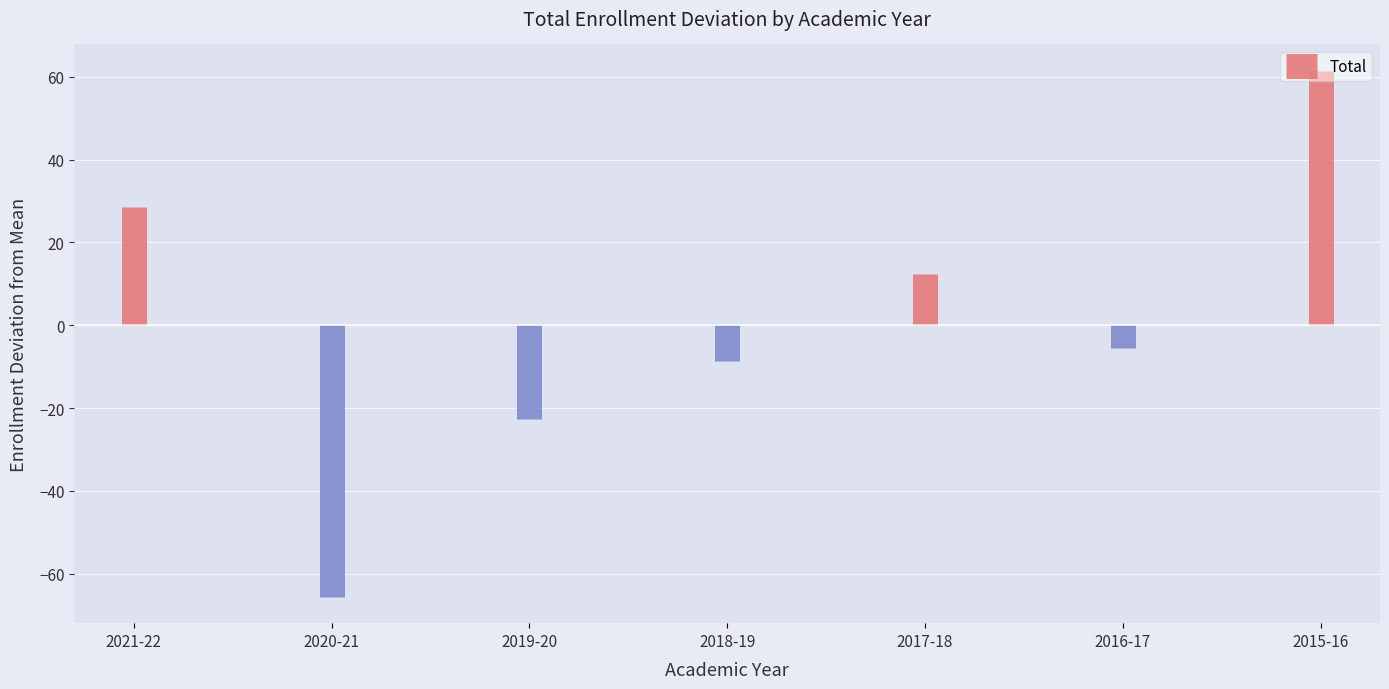

Rank the categories by value from lowest to highest.

2020-21, 2019-20, 2018-19, 2016-17, 2017-18, 2021-22, 2015-16